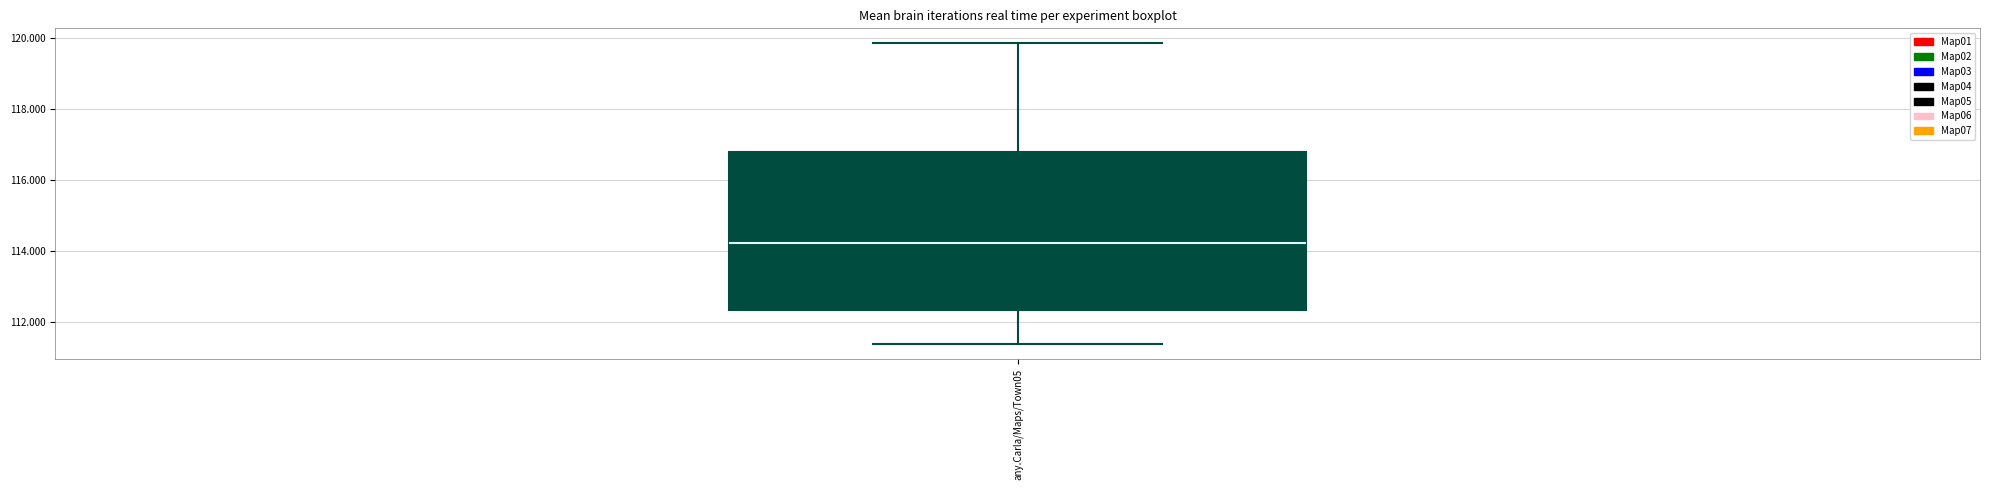

Read this box plot against the y-axis: the position of the median line, the range covered by the box, and the ends of both whiskers. The values are not printed on the chart, so give them approximately, as read against the axis.

median 114.2, box 112.4 to 116.8, whiskers 111.4 to 119.8